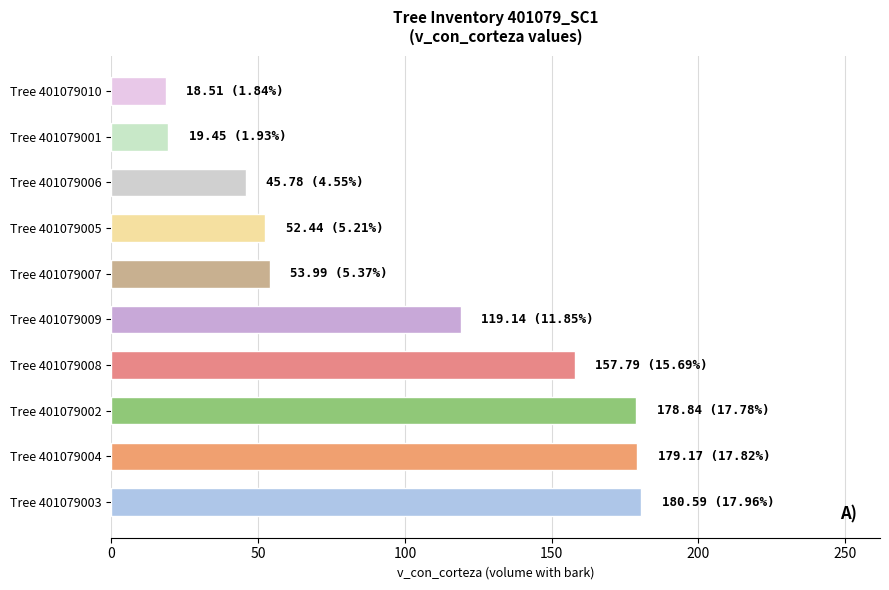

Between Tree 401079009 and Tree 401079001, which is larger?

Tree 401079009